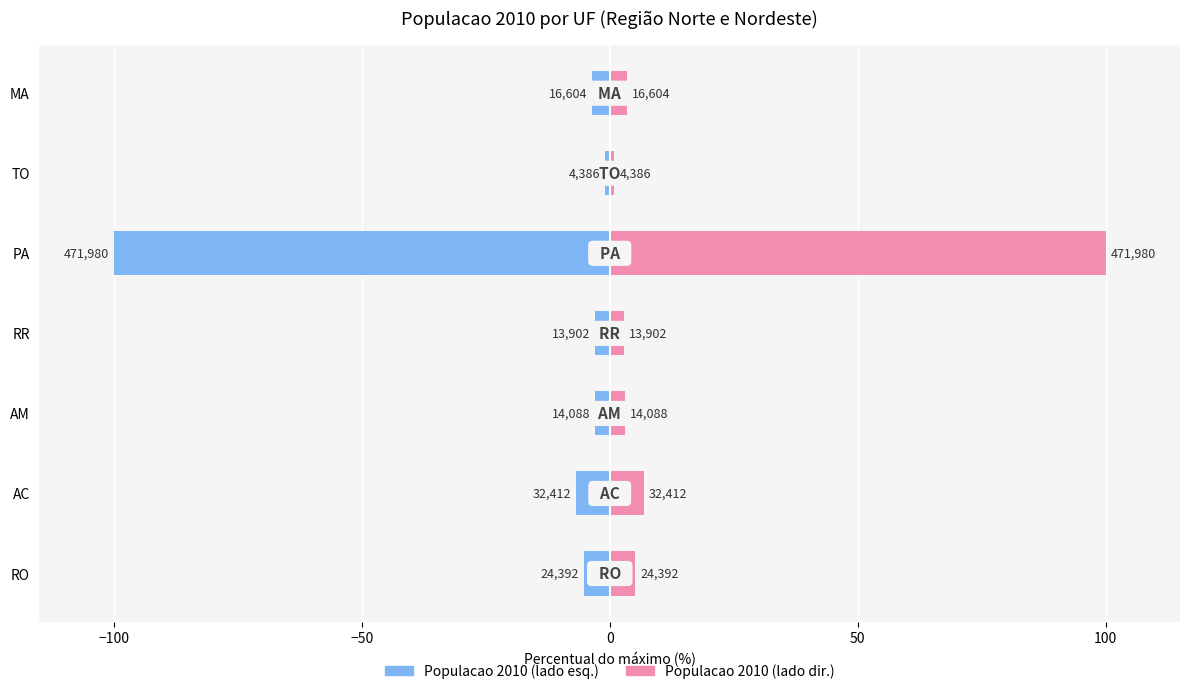

What is the maximum value shown in the chart?

100.0